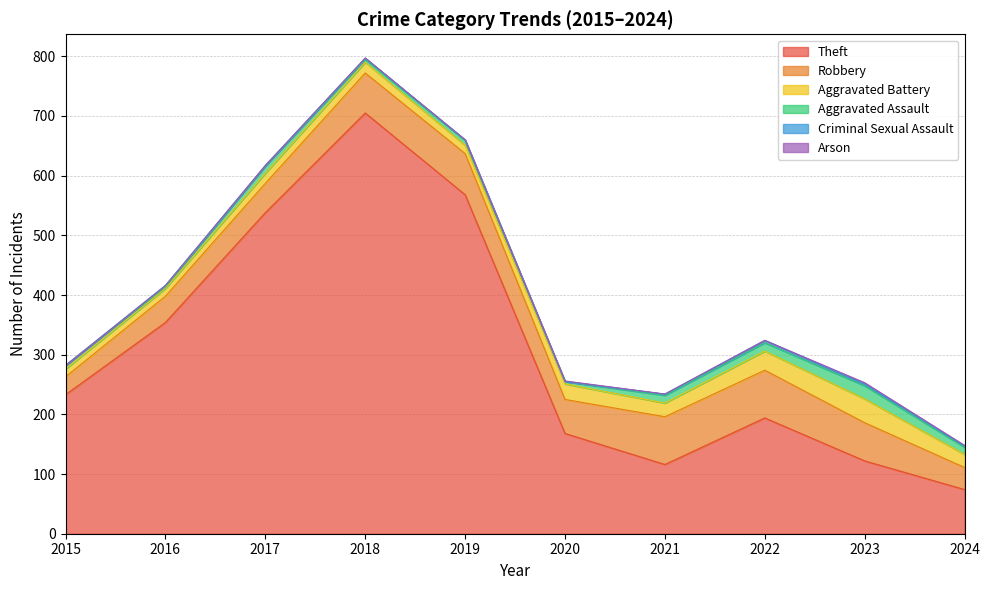

True or false: Theft and Aggravated Battery intersect in this chart.

False